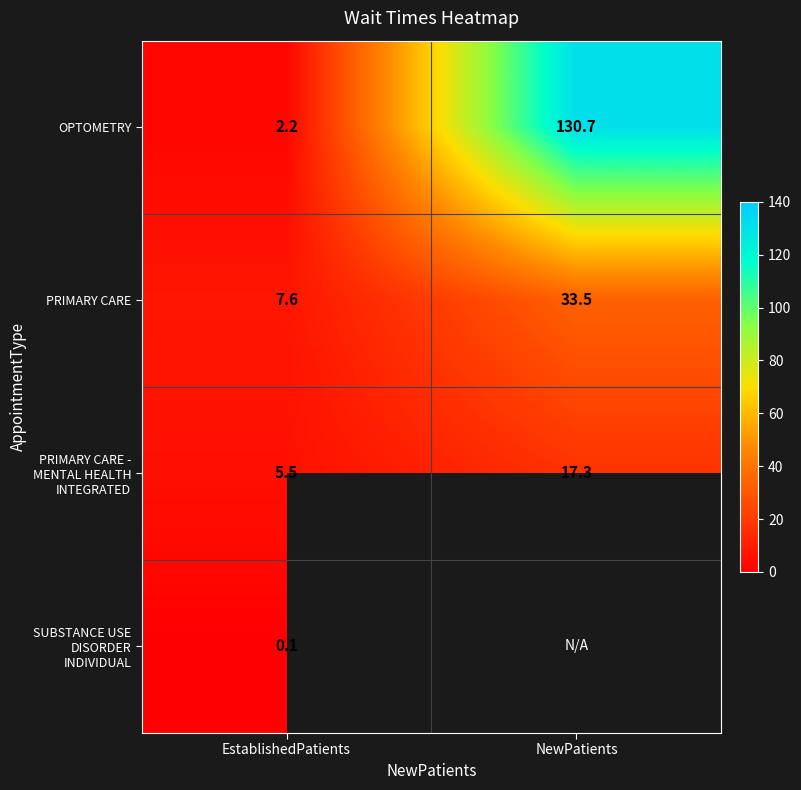

What is the difference between the highest and lowest values at EstablishedPatients?

7.5